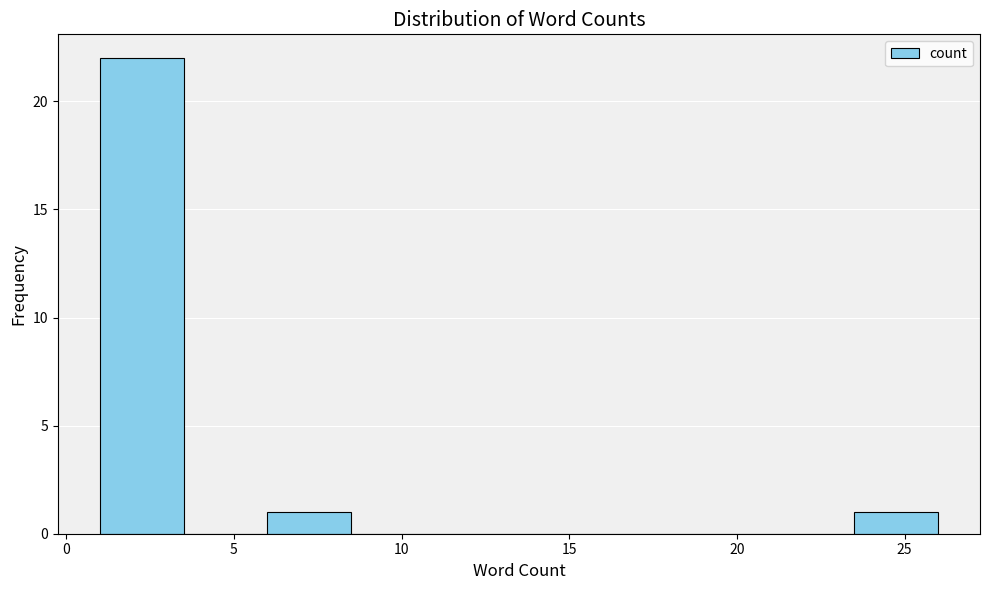

Reading left to right, transcribe this chart: for each bar, give the range it covers on the x-axis and its height. The values are not printed on the chart, so give them approximately, as read against the axis.

1.0 to 3.5: 22
3.5 to 6.0: 0
6.0 to 8.5: 1
8.5 to 11.0: 0
11.0 to 13.5: 0
13.5 to 16.0: 0
16.0 to 18.5: 0
18.5 to 21.0: 0
21.0 to 23.5: 0
23.5 to 26.0: 1